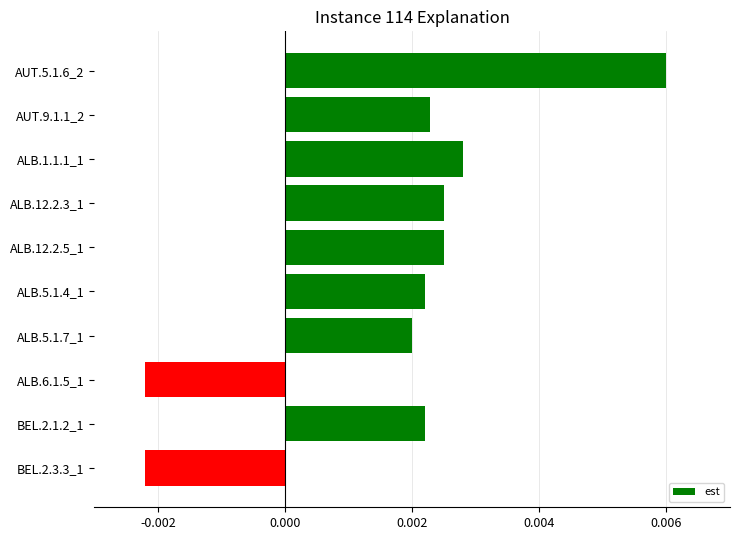

How many categories are shown in the chart?

10